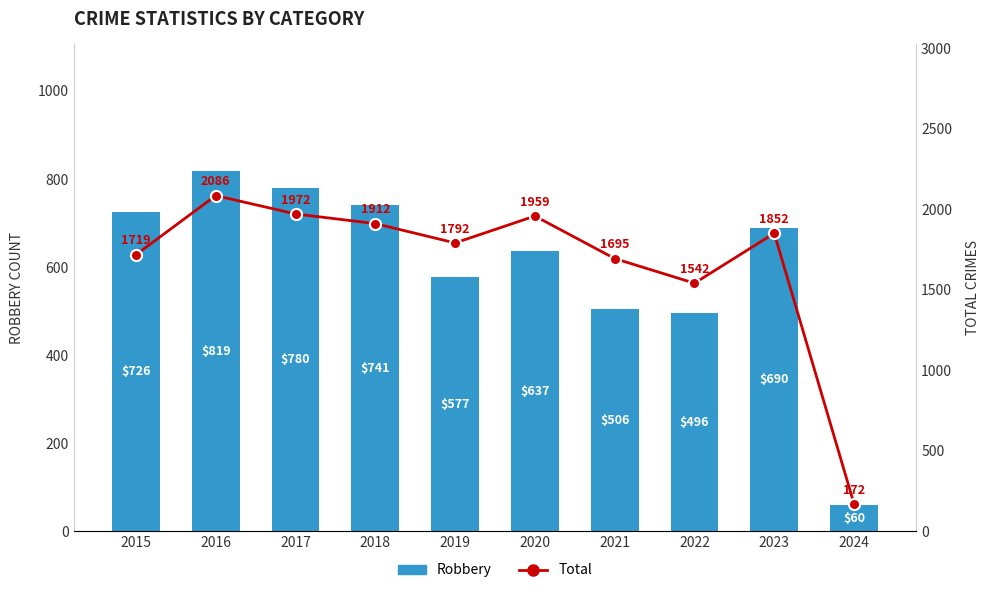

Rank the series at 2016 from highest to lowest value.

Total, Robbery